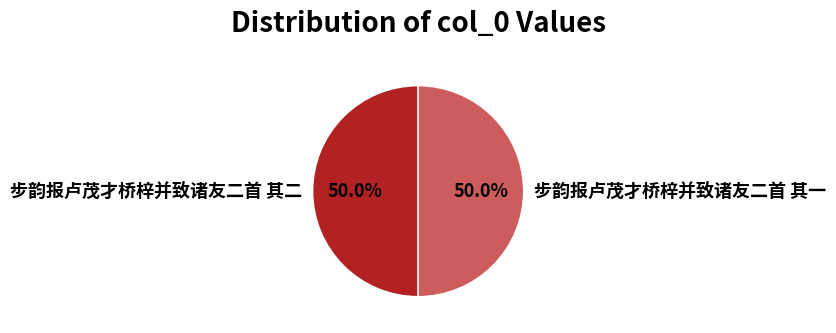

Is the sum of 步韵报卢茂才桥梓并致诸友二首 其一 and 步韵报卢茂才桥梓并致诸友二首 其二 greater than half?

Yes